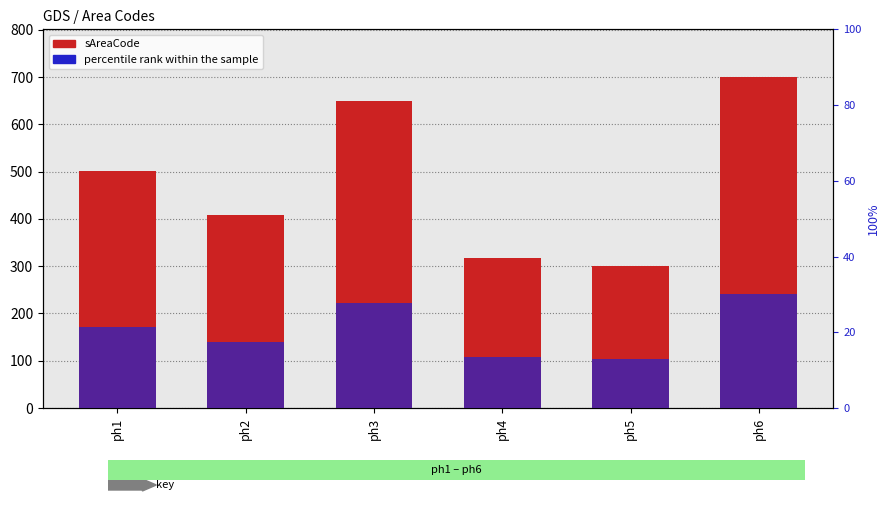

Between ph2 and ph4, which series saw the biggest shift?

sAreaCode